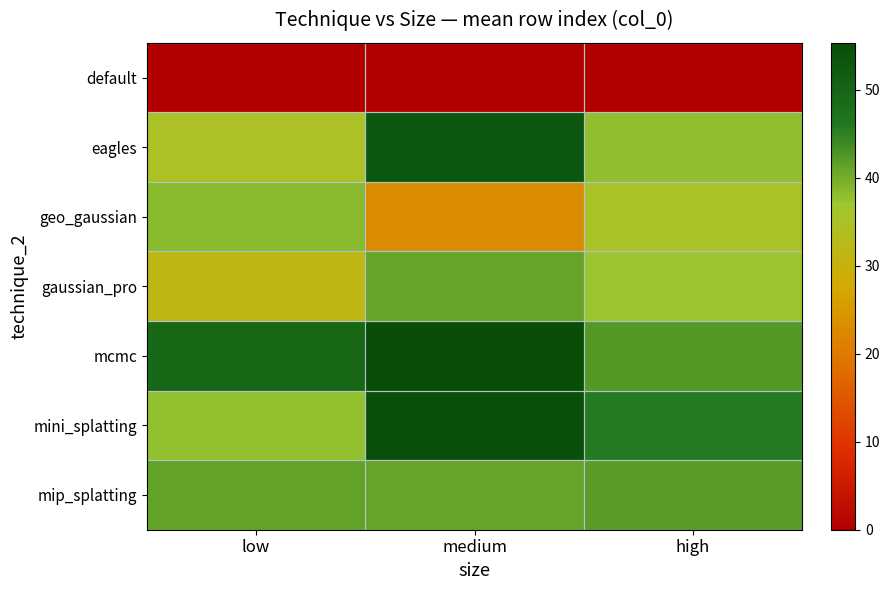

At how many categories does at least one series exceed 37?

3